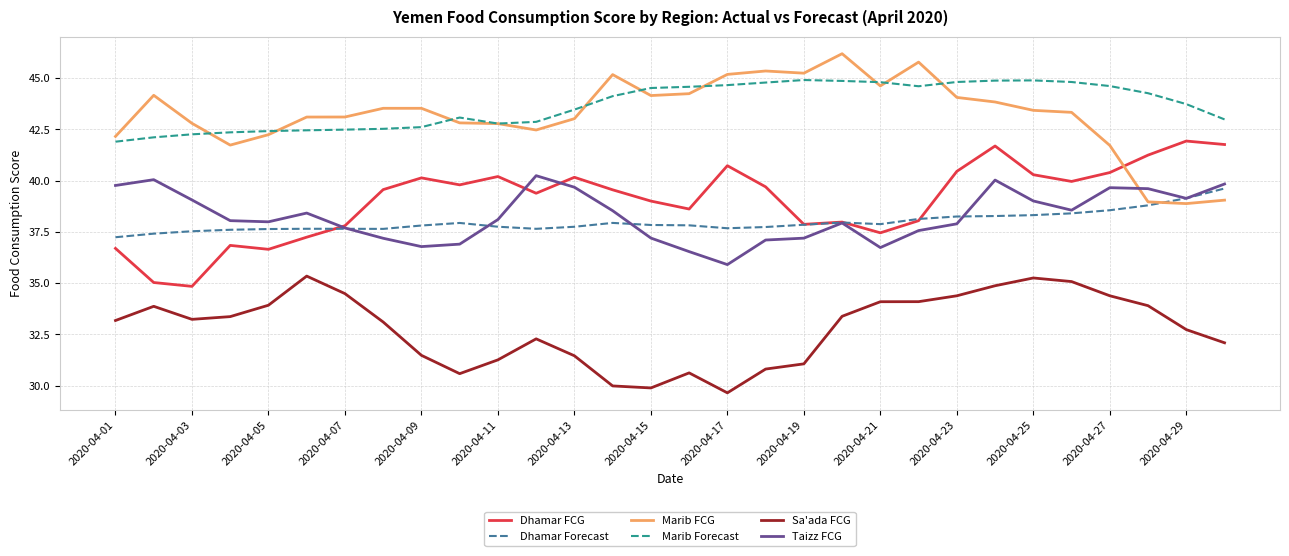

In Sa'ada FCG, how many points are higher than both neighbors (excluding endpoints)?

5